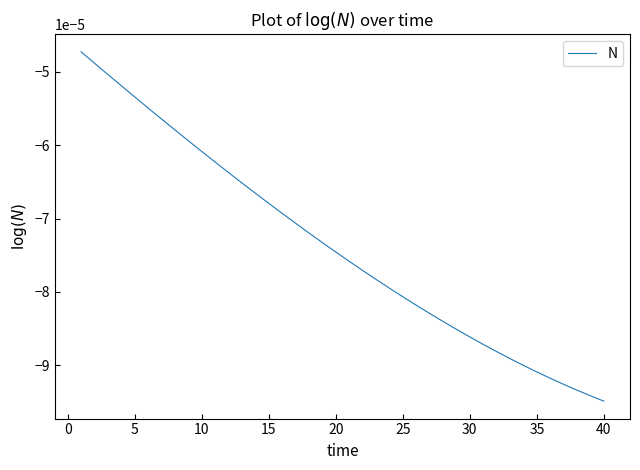

Which category has the lowest value across all series?

40